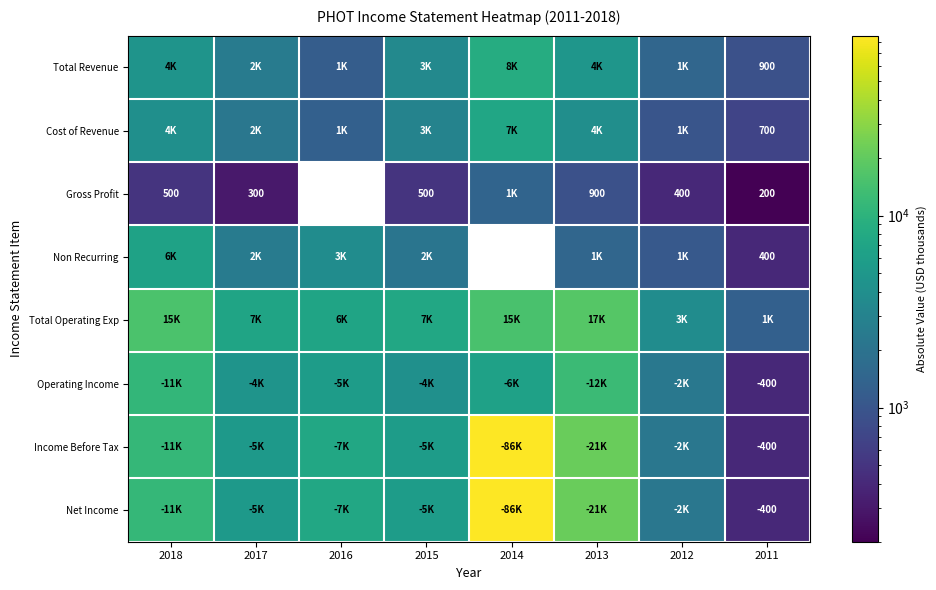

The value of Operating Income at 2011 is -632. True or false?

False